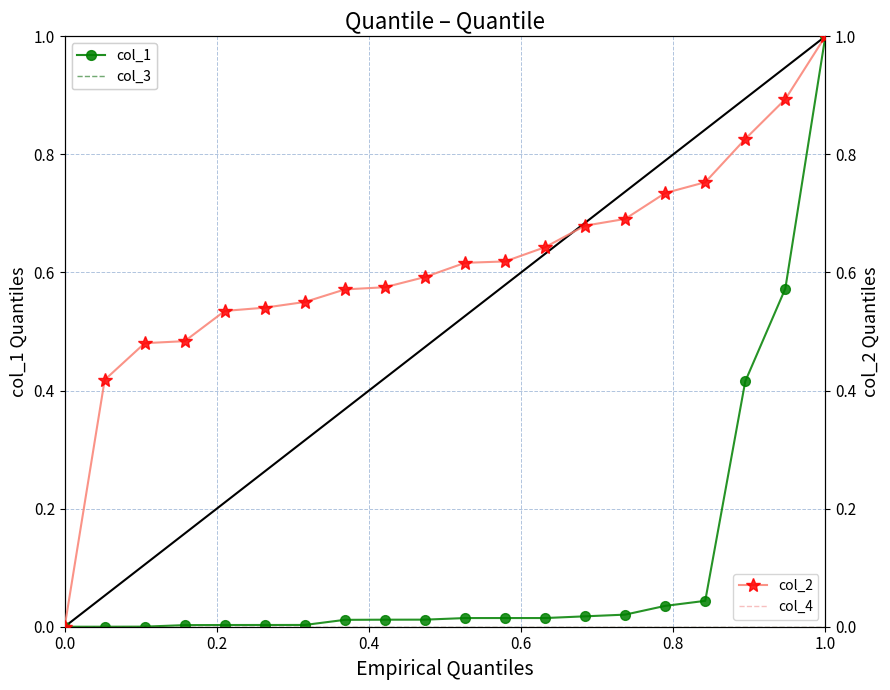

Count the number of categories in the chart.

20